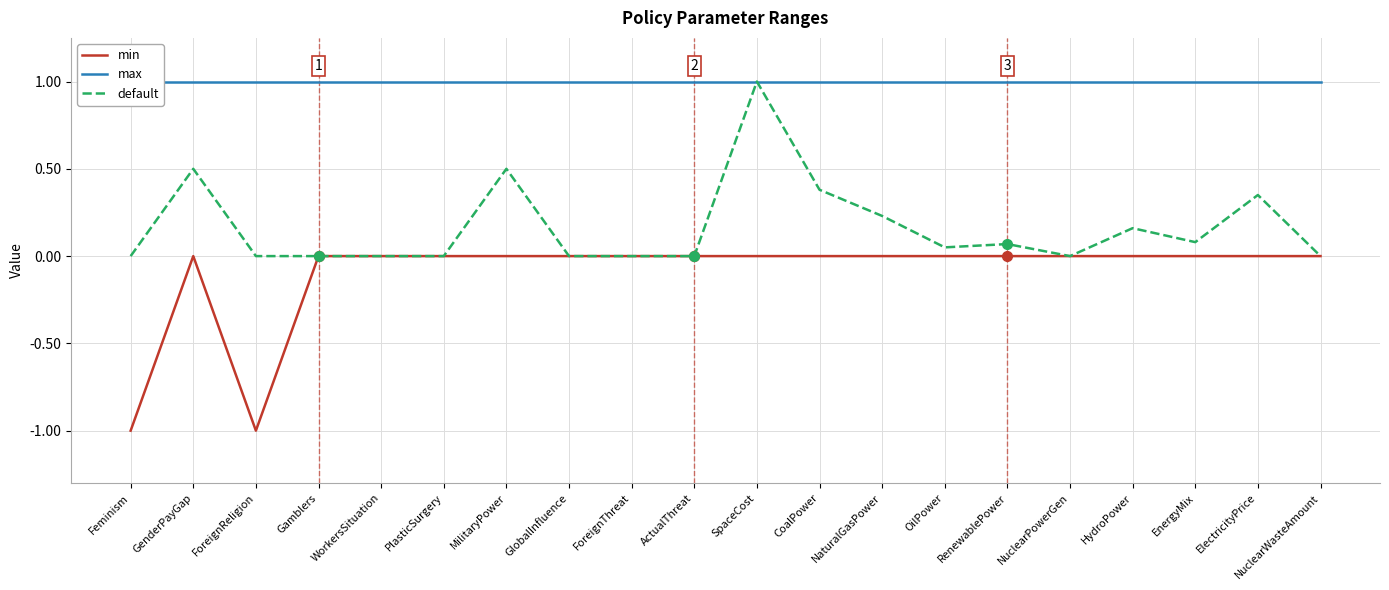

At Gamblers, list the series in order from largest to smallest.

max, min, default